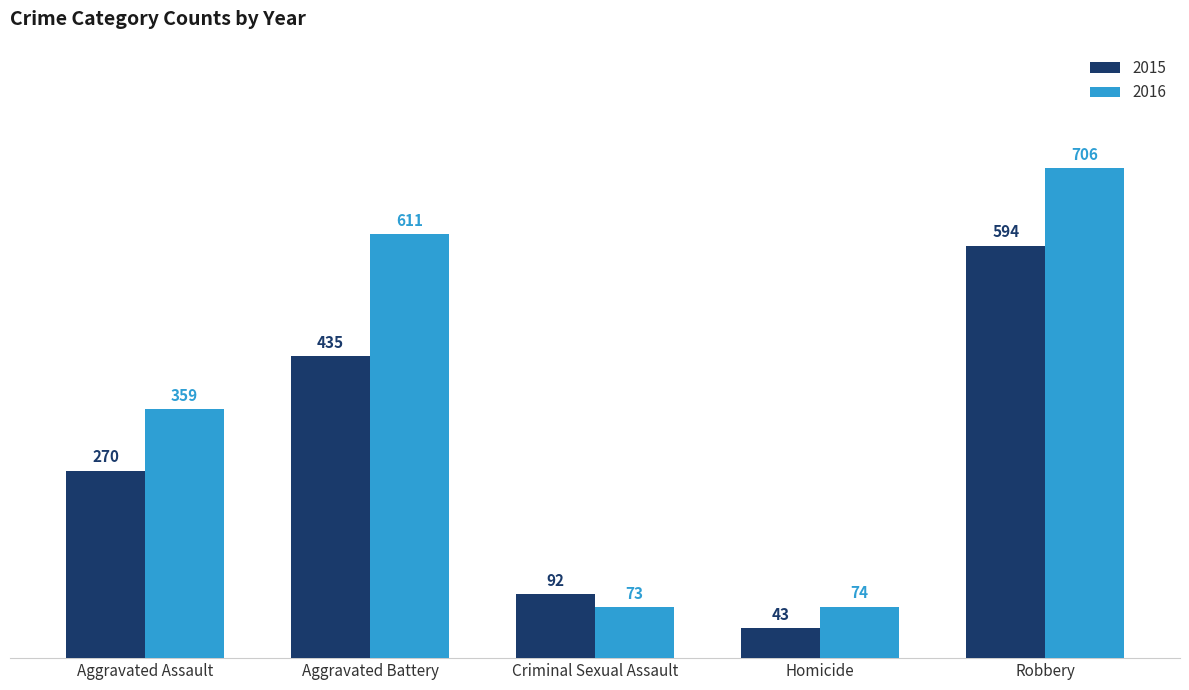

What is the label of the 3rd bar from the left?

Criminal Sexual Assault